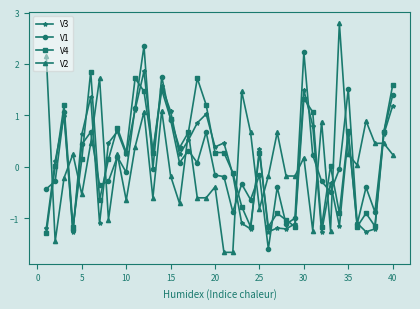

What is the value of the V4 point at the 28th from the left?

-1.0